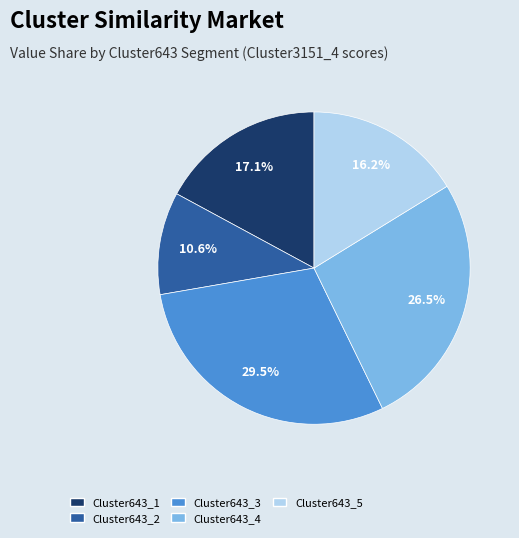

To the nearest percent, what is the difference between the largest and smallest slice percentages?

19%